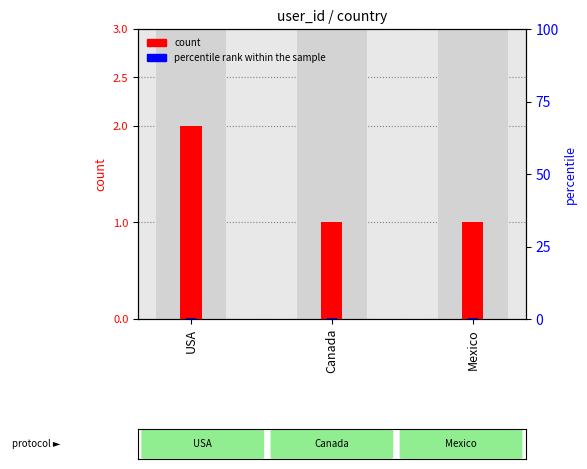

At which category is the sum across all series the highest?

USA